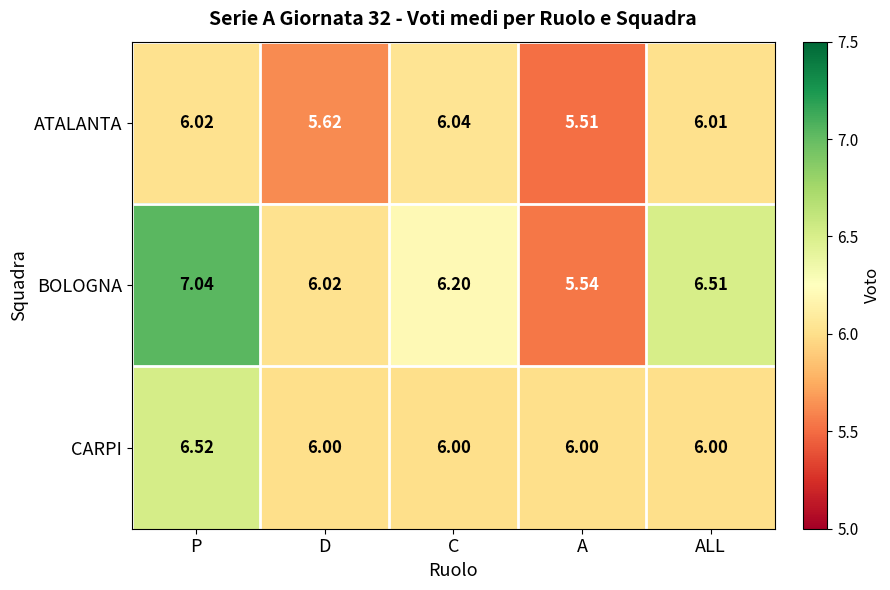

At which category does the chart reach its minimum across all series?

A